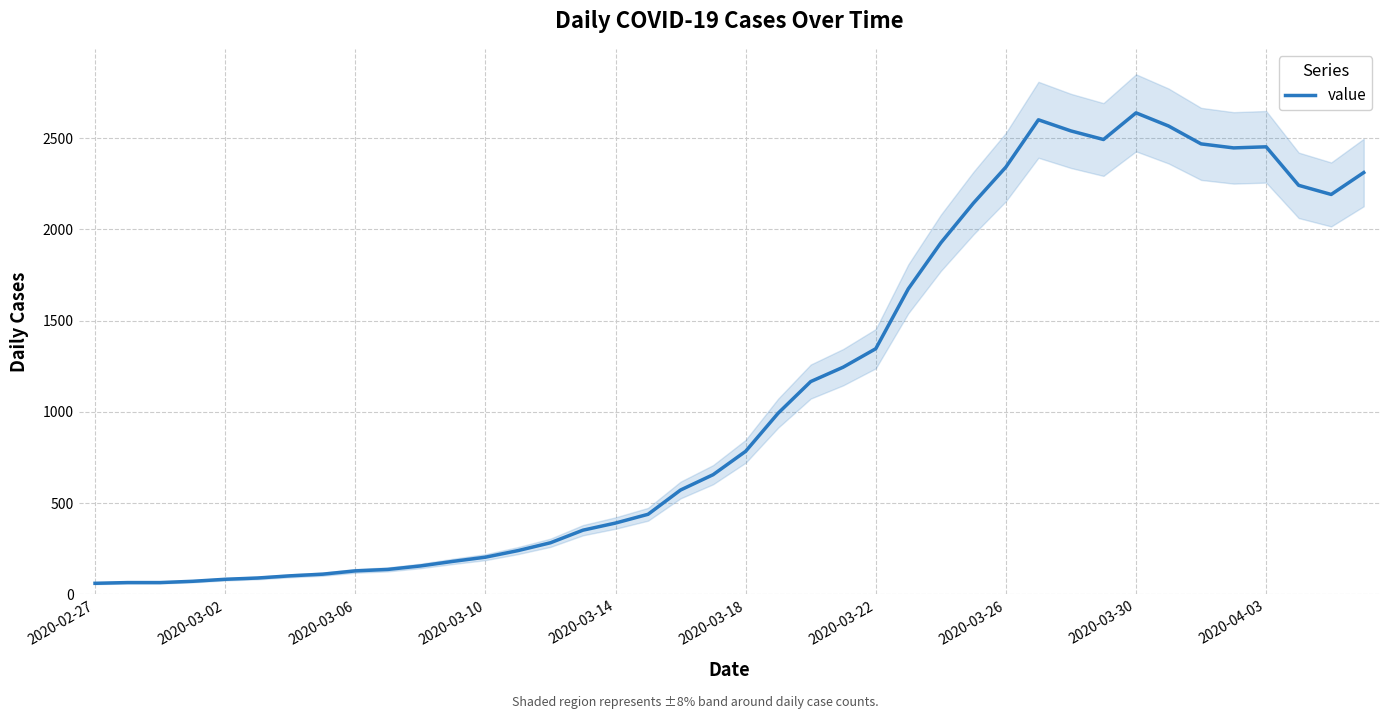

How many data points does each series have?

40